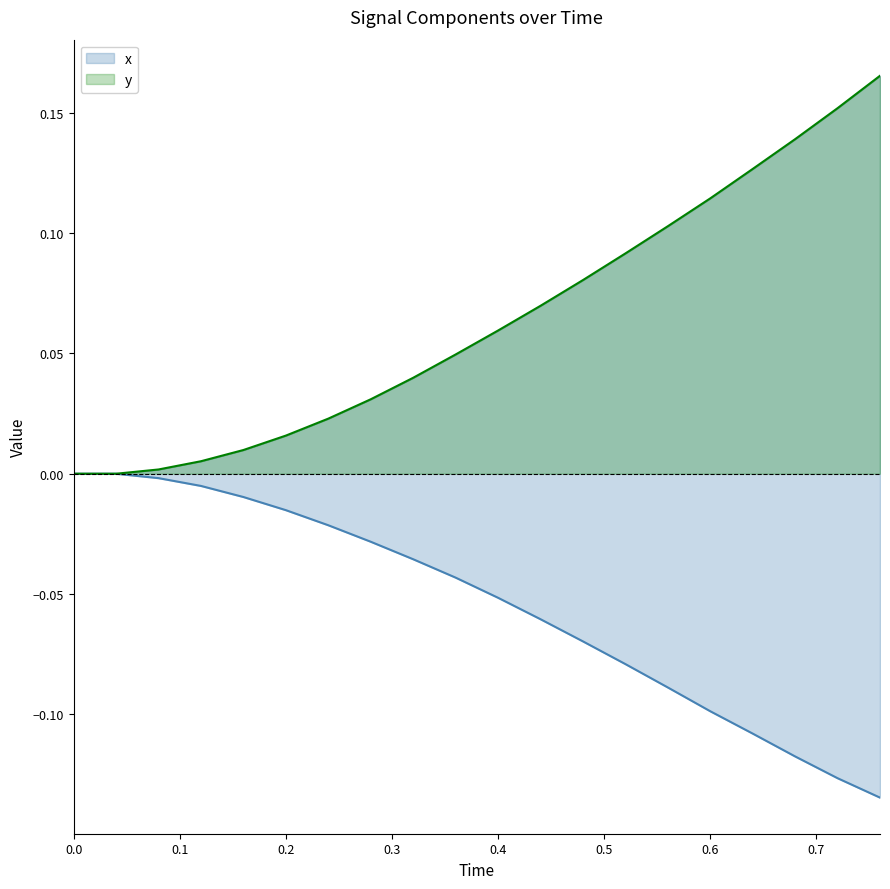

What are all the series names shown in the legend?

x, y